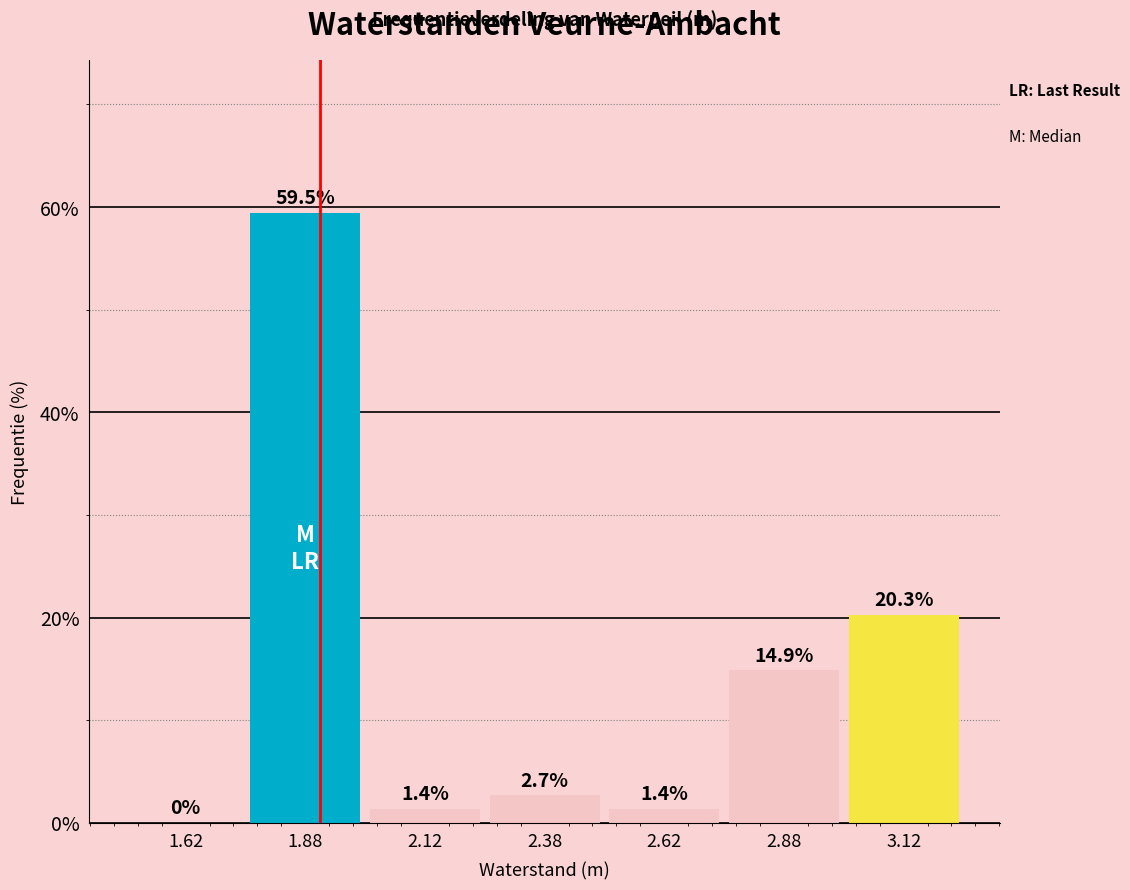

Reading left to right, transcribe this chart: for each bar, give the range it covers on the x-axis and its height.

1.50 to 1.75: 0.0
1.75 to 2.00: 59.5
2.00 to 2.25: 1.4
2.25 to 2.50: 2.7
2.50 to 2.75: 1.4
2.75 to 3.00: 14.9
3.00 to 3.25: 20.3